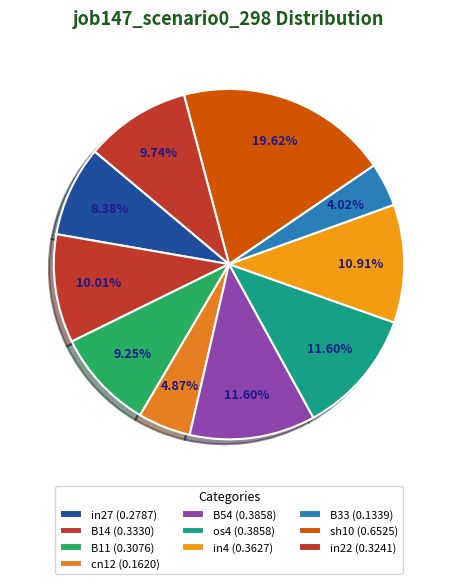

How many slices are in this pie chart?

10